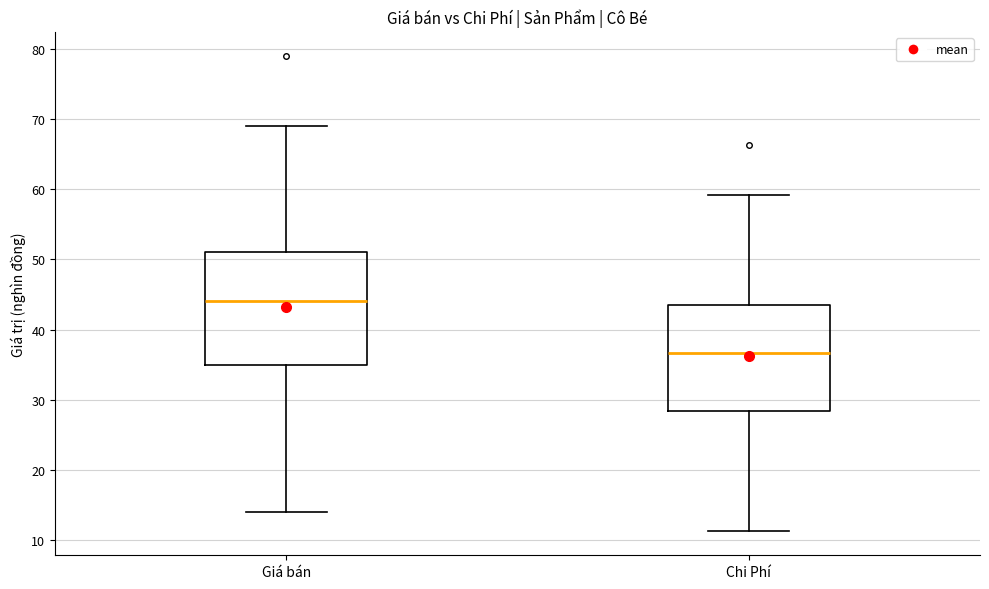

Which box is the tallest, from its lower edge to its upper edge?

Giá bán